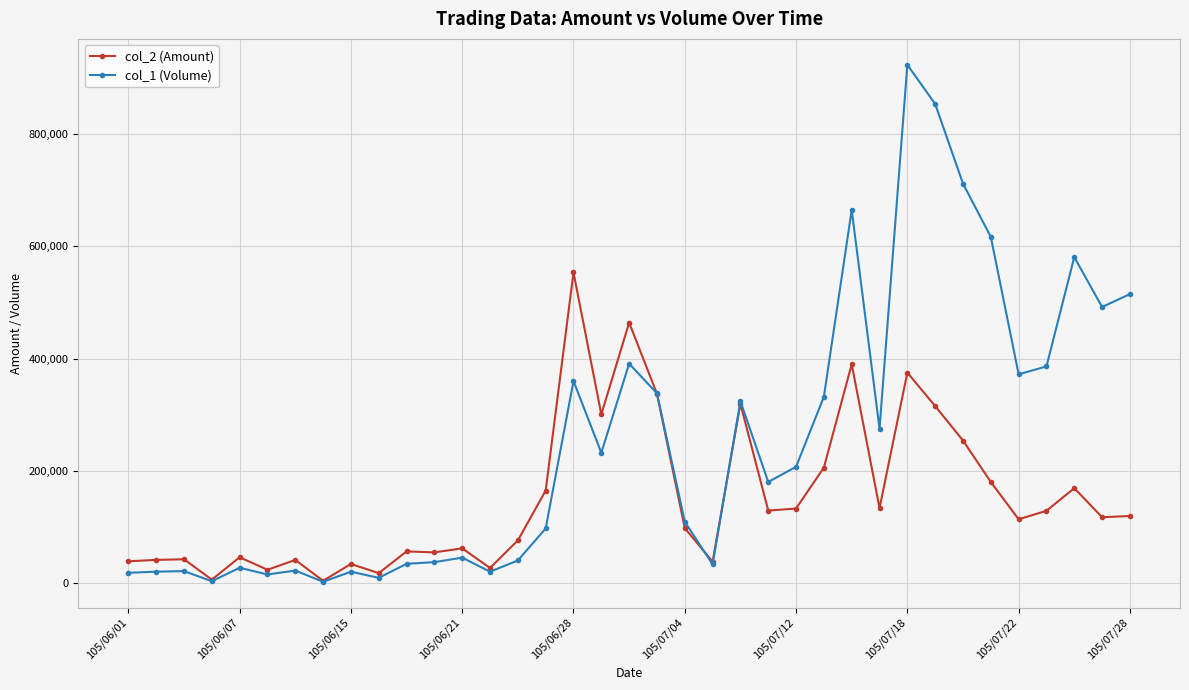

Which series has the widest spread of values?

col_1 (Volume)